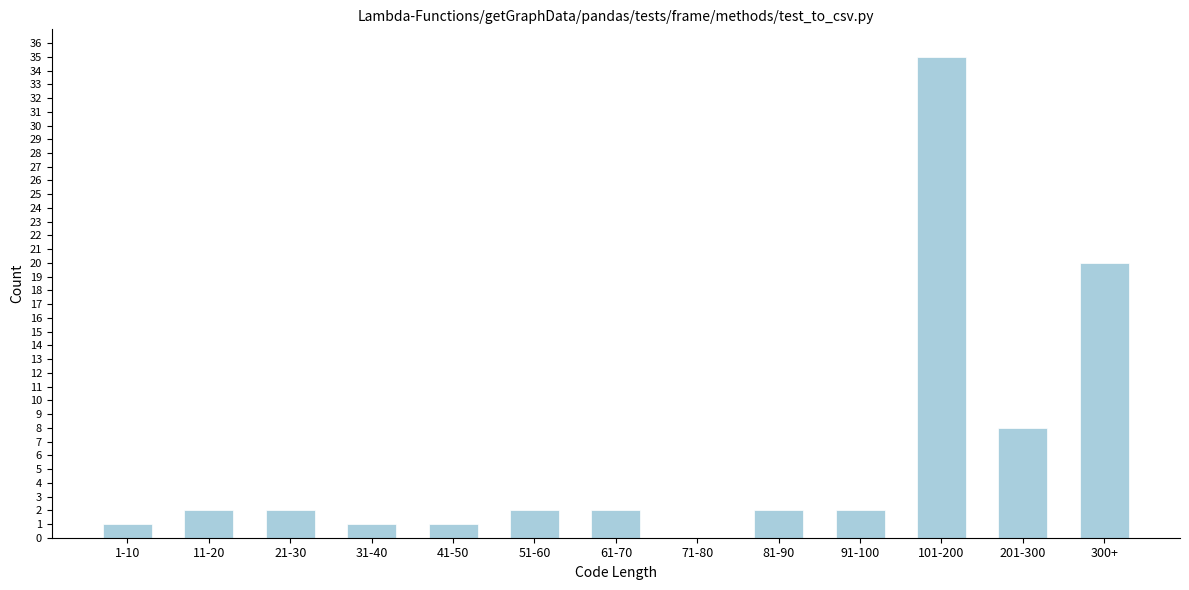

Reading left to right, list all the values displayed in this chart.

1-10=1	11-20=2	21-30=2	31-40=1	41-50=1	51-60=2	61-70=2	71-80=0	81-90=2	91-100=2	101-200=35	201-300=8	300+=20